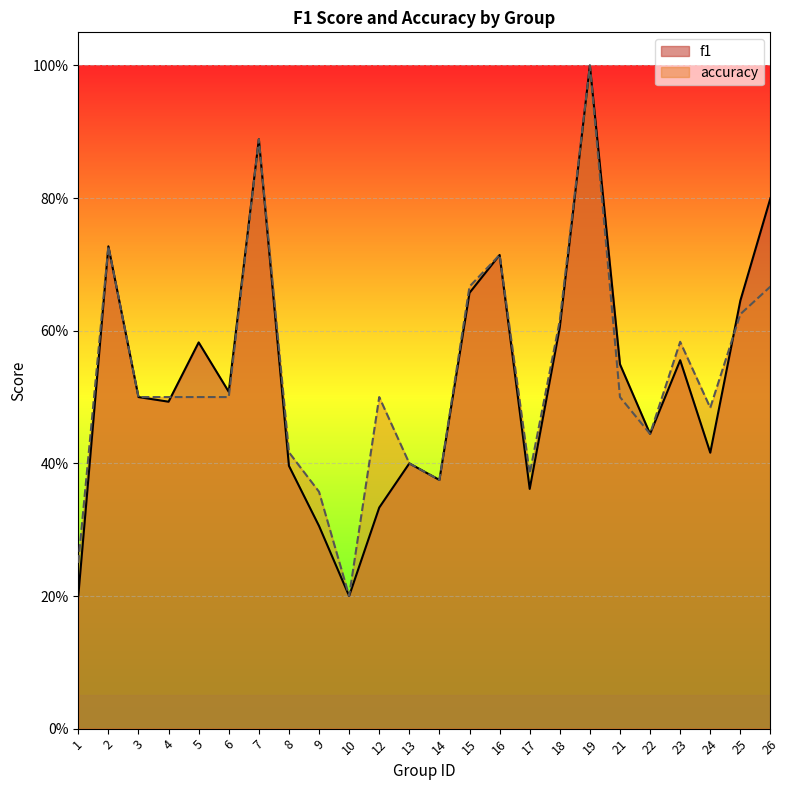

What is the value of the f1 point at the 14th from the left?

0.7